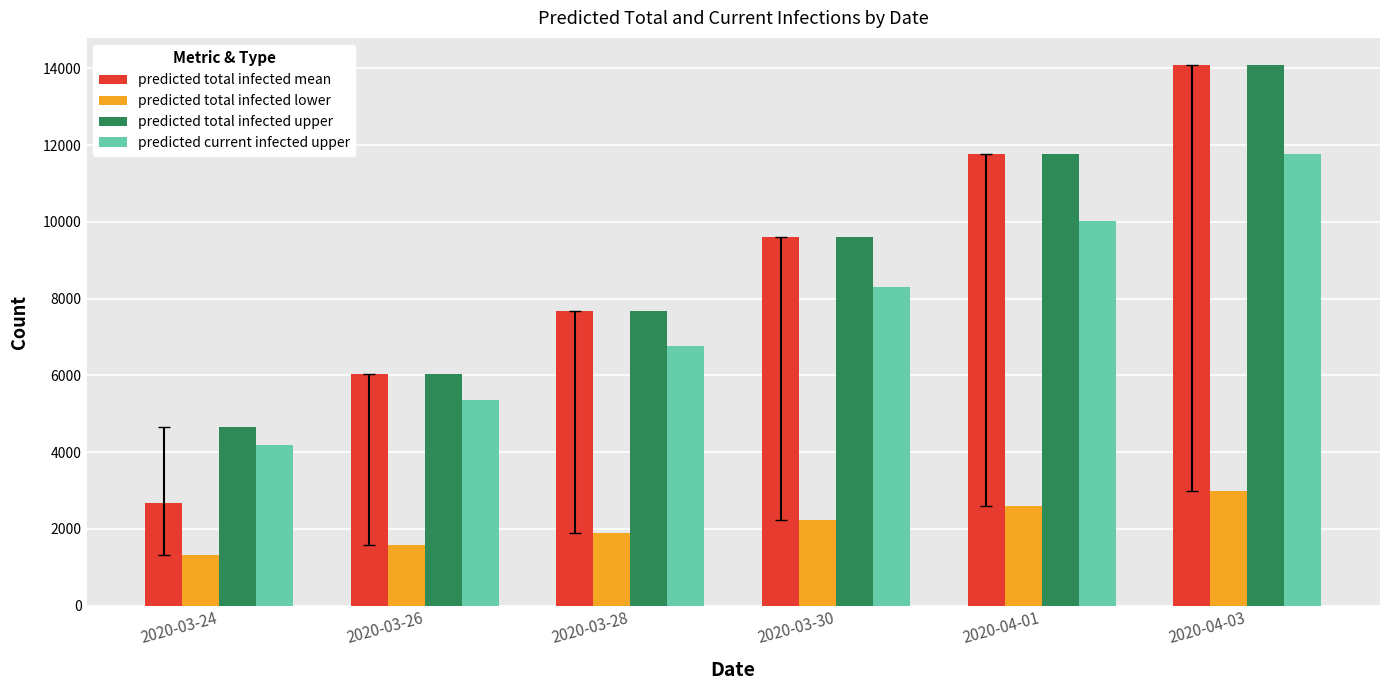

The predicted total infected upper series shows 14087 at 2020-04-03. True or false?

True